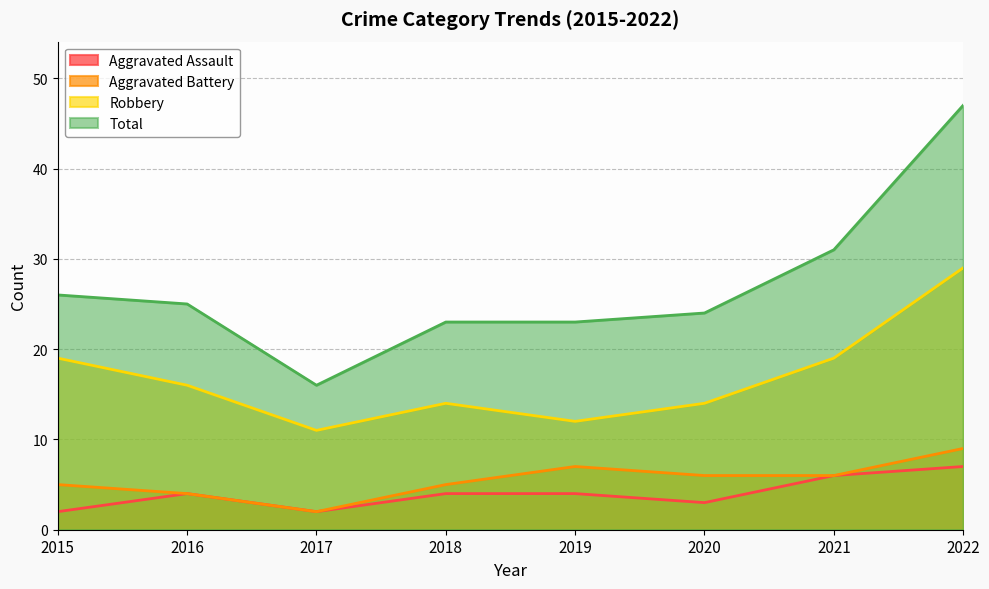

Reading left to right, list all the values displayed in this chart.

Aggravated Assault: 2	4	2	4	4	3	6	7
Aggravated Battery: 5	4	2	5	7	6	6	9
Robbery: 19	16	11	14	12	14	19	29
Total: 26	25	16	23	23	24	31	47